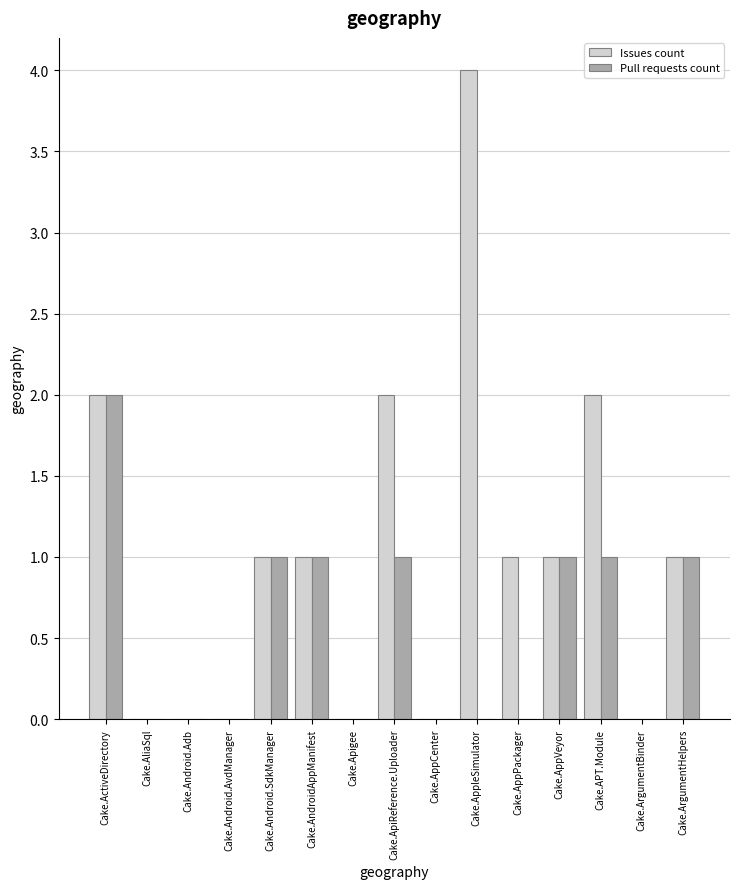

How many Pull requests count values are between 0 and 1?

14